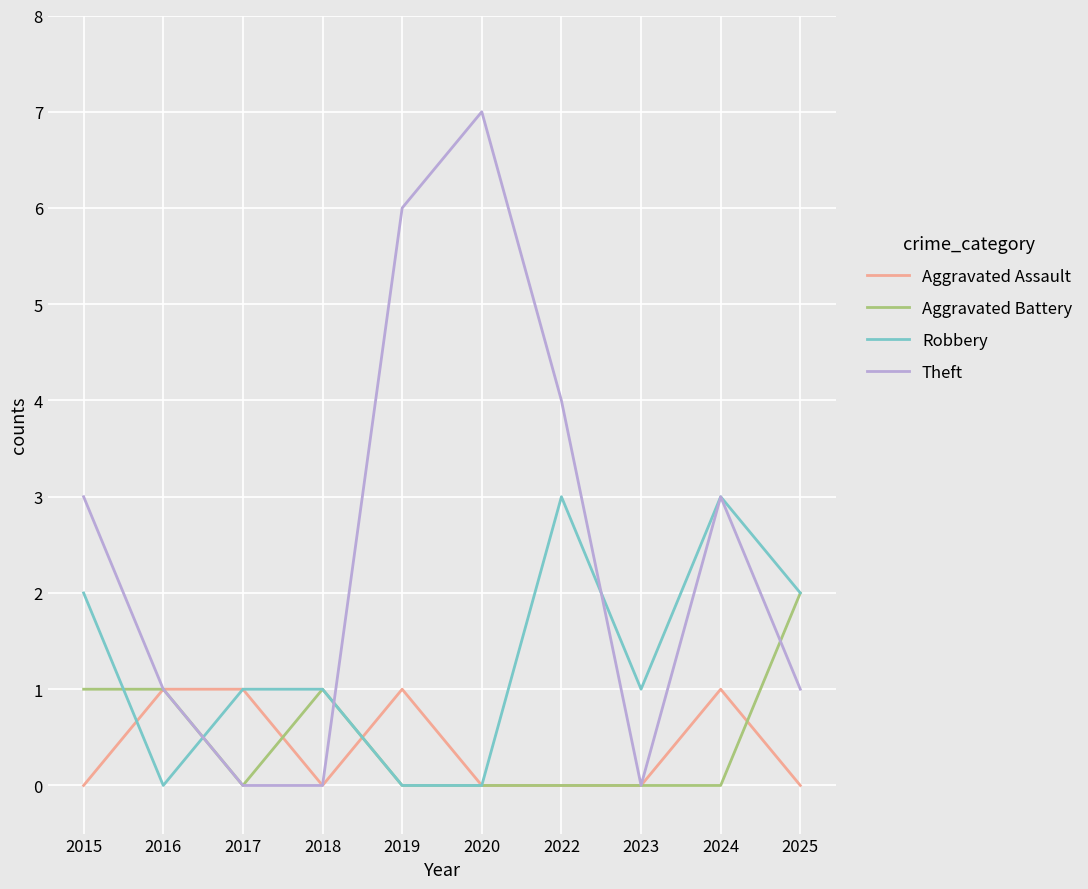

Read the Robbery value at 2022.

3